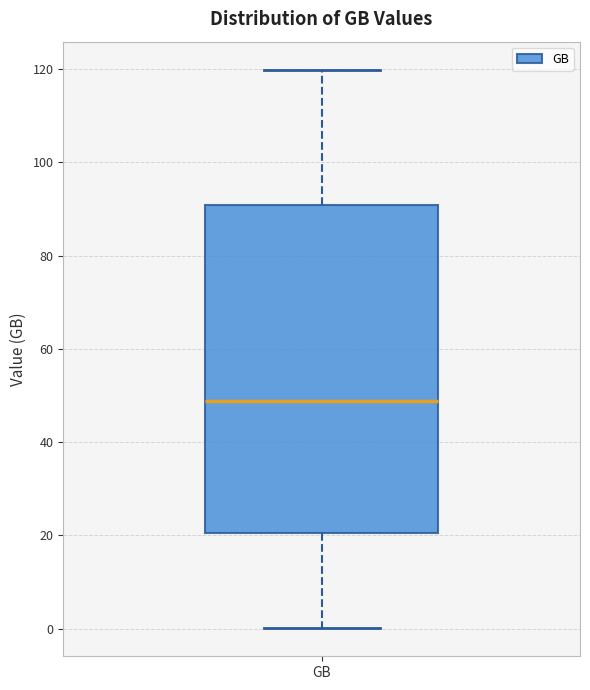

Where is the lower edge of the box for GB on the y-axis? The values are not printed on the chart, so give them approximately, as read against the axis.

20